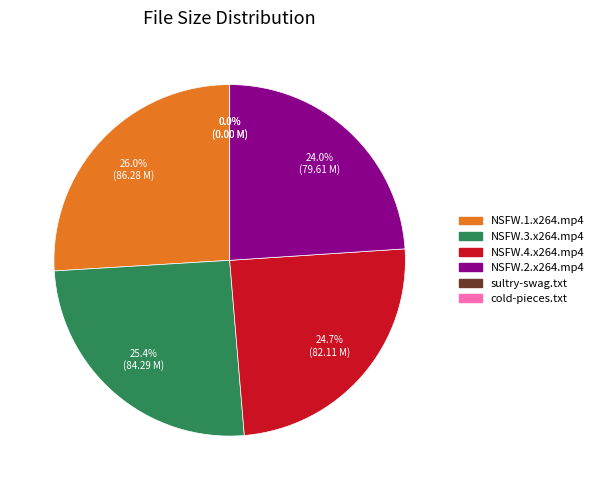

Is there any slice that represents more than half of the pie?

No